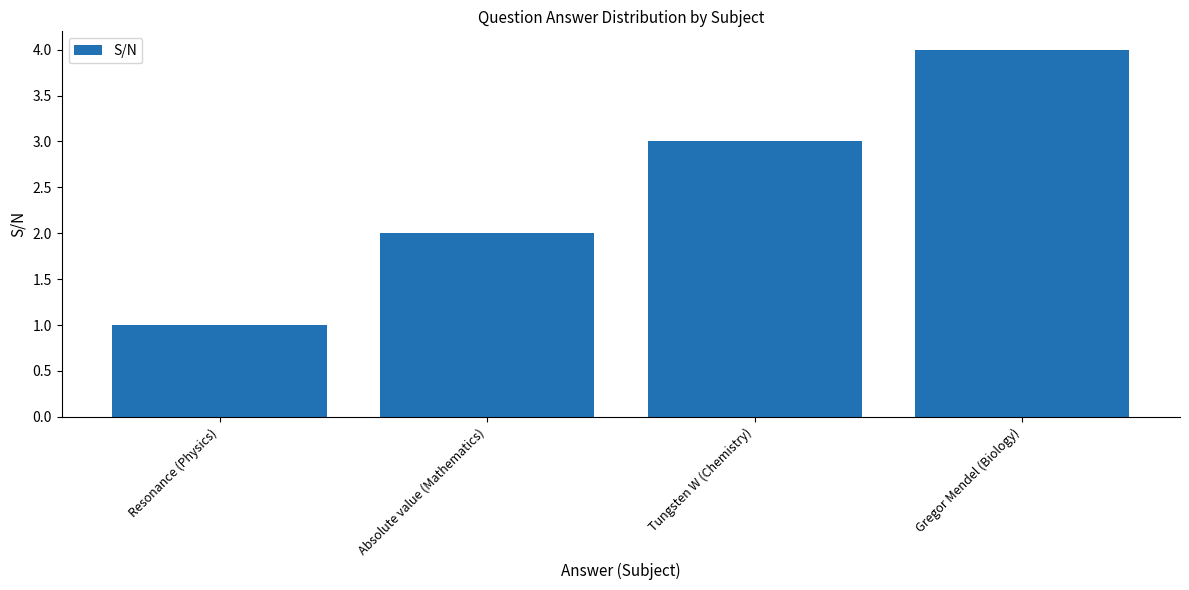

Which category has the lowest value across all series?

Resonance (Physics)